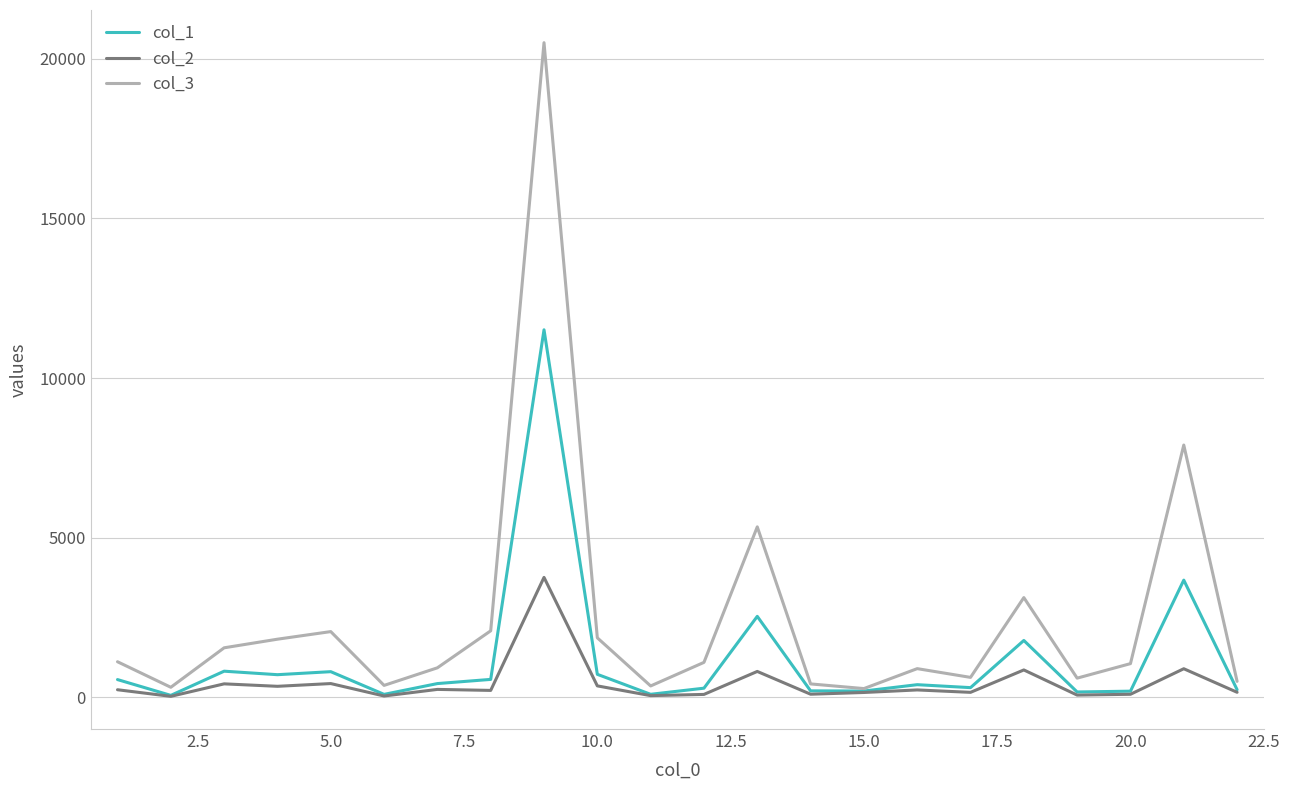

What is the maximum value shown in the chart?

20507.4